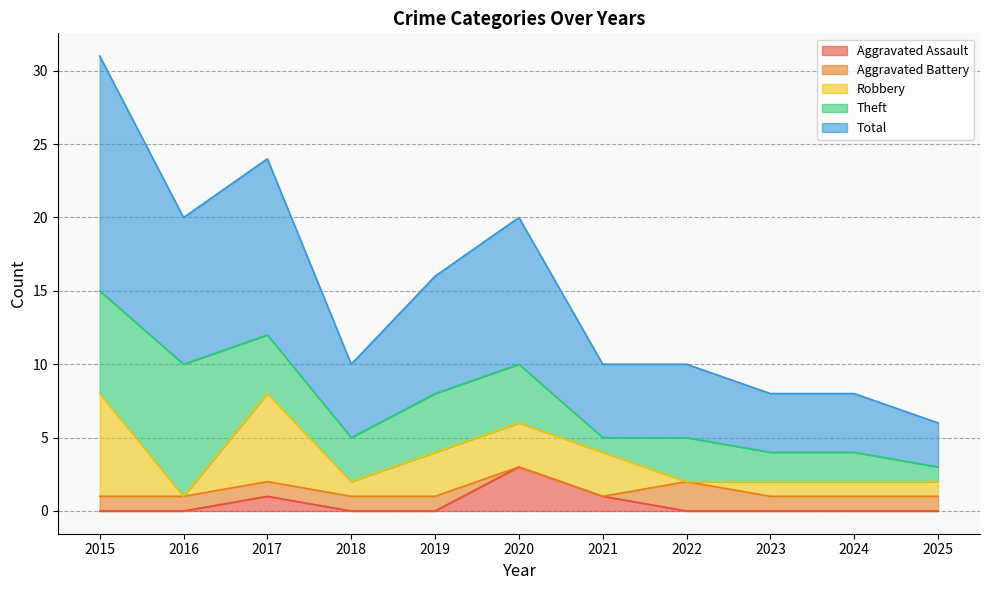

Between 2015 and 2018, which series saw the biggest shift?

Total